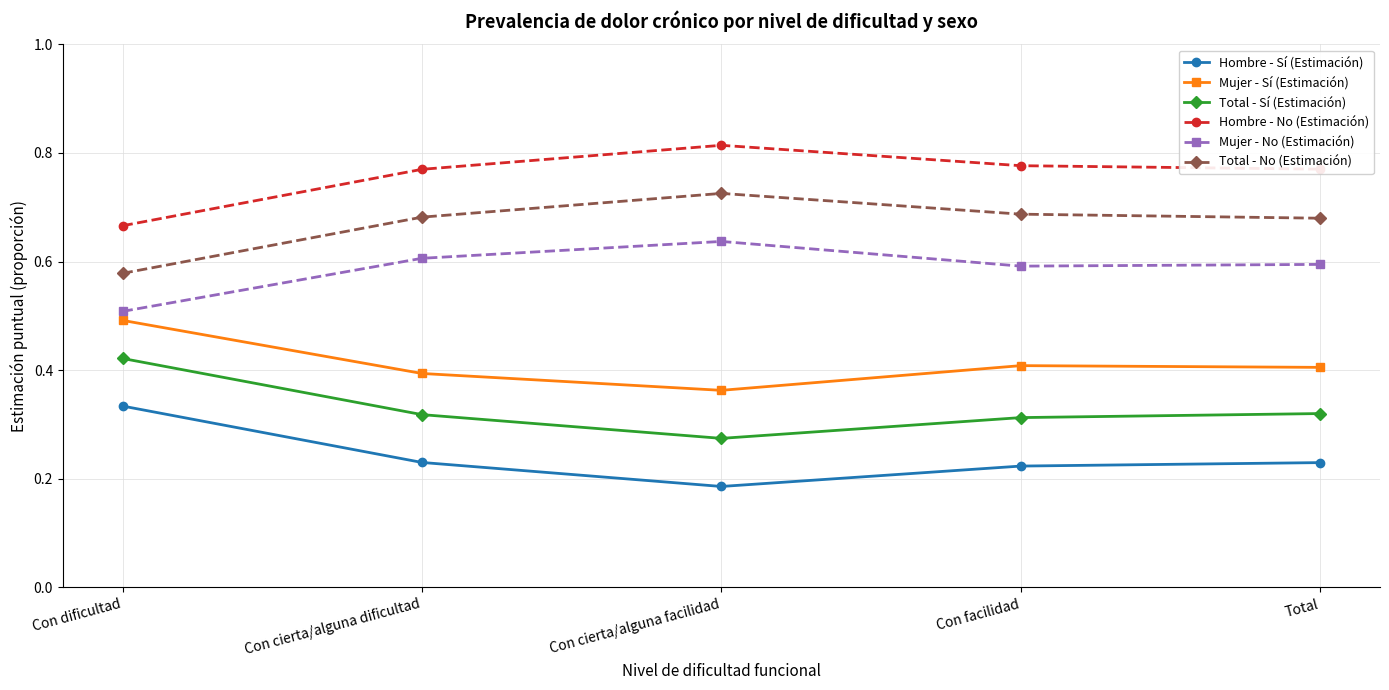

How many lines are shown in the chart?

6